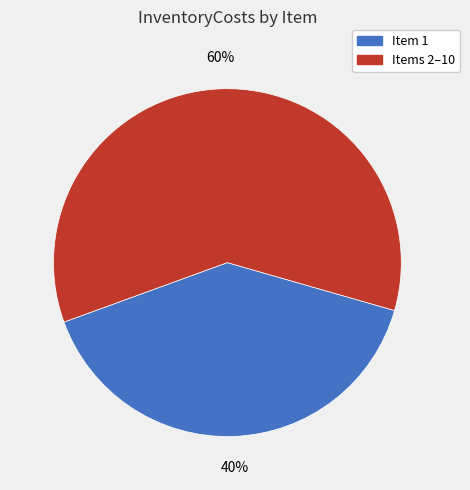

Does any single category account for the majority?

Yes